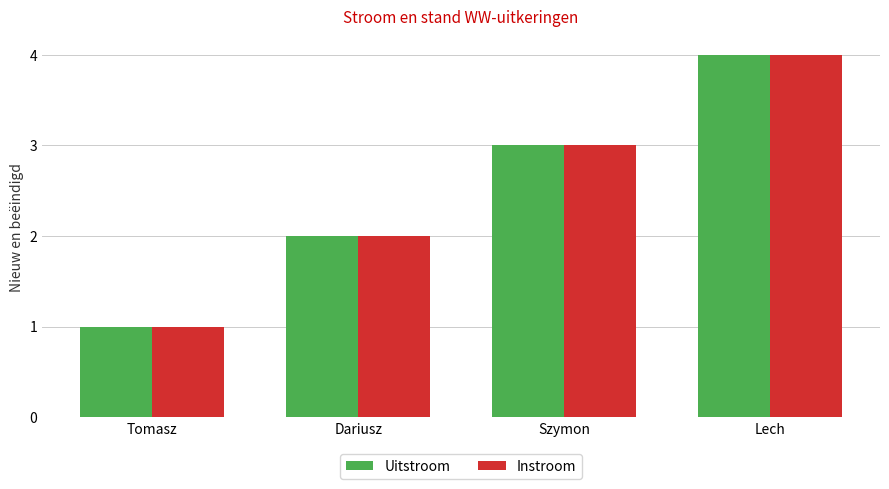

How many Instroom values are between 2 and 4?

3